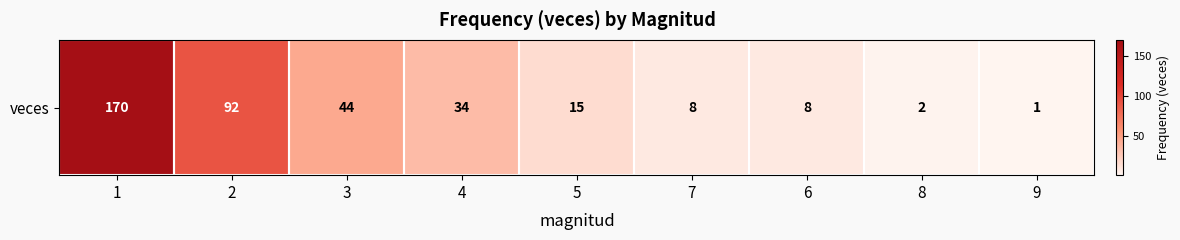

True or false: the data shows 34 at 4.

True